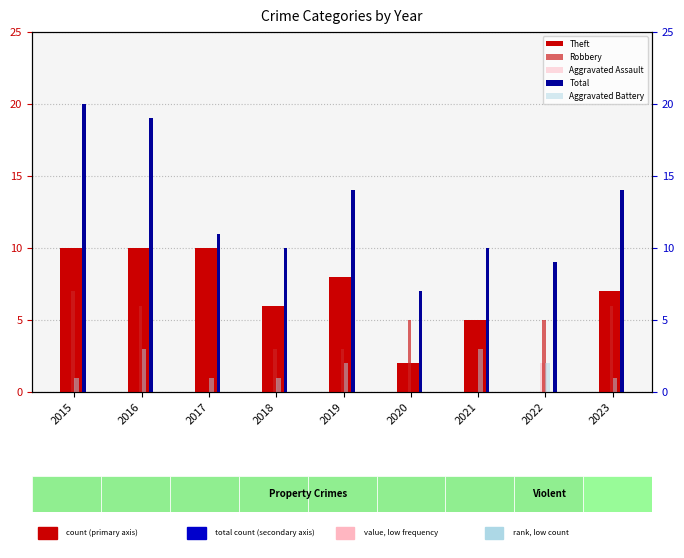

True or false: Theft has a value of 4 at 2015.

False